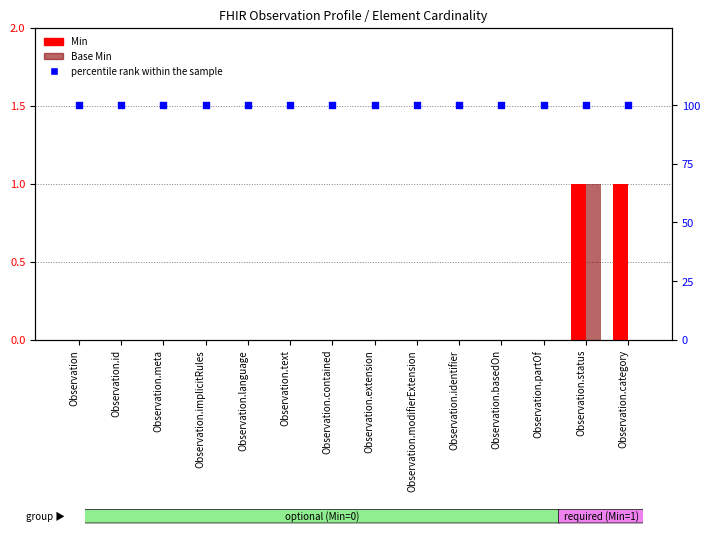

Is the value of Min at Observation.category greater than the value of Base Min at Observation.extension?

Yes